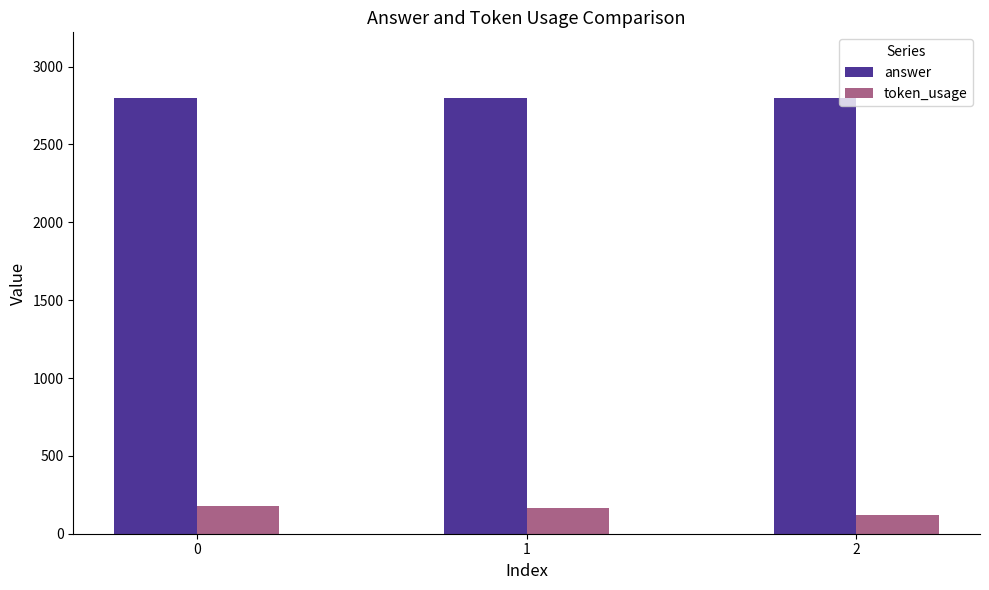

What is the total value across all series at 0?

2976